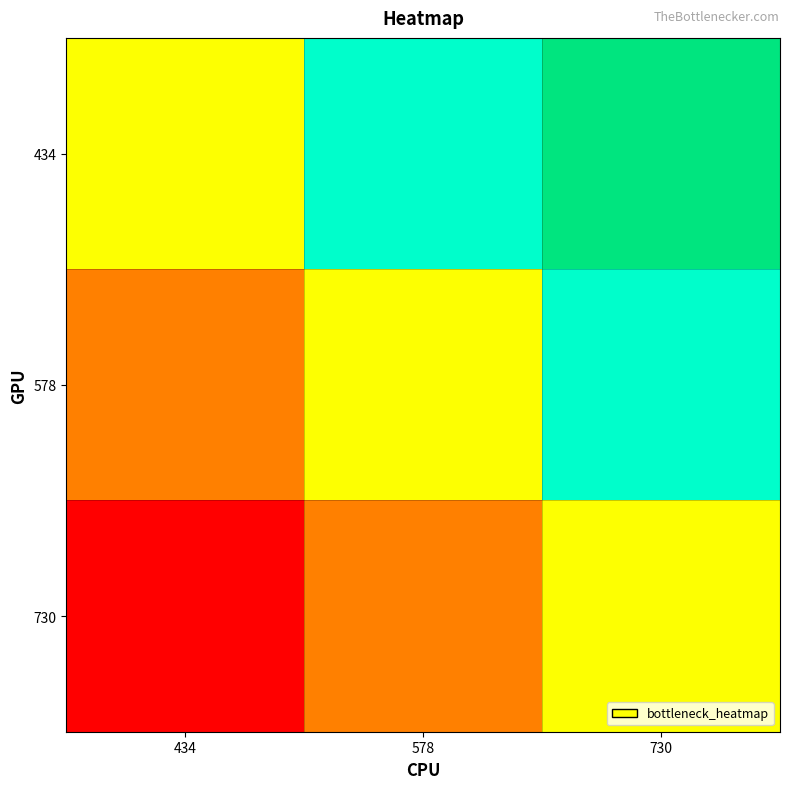

What is the greatest value displayed?

1.0